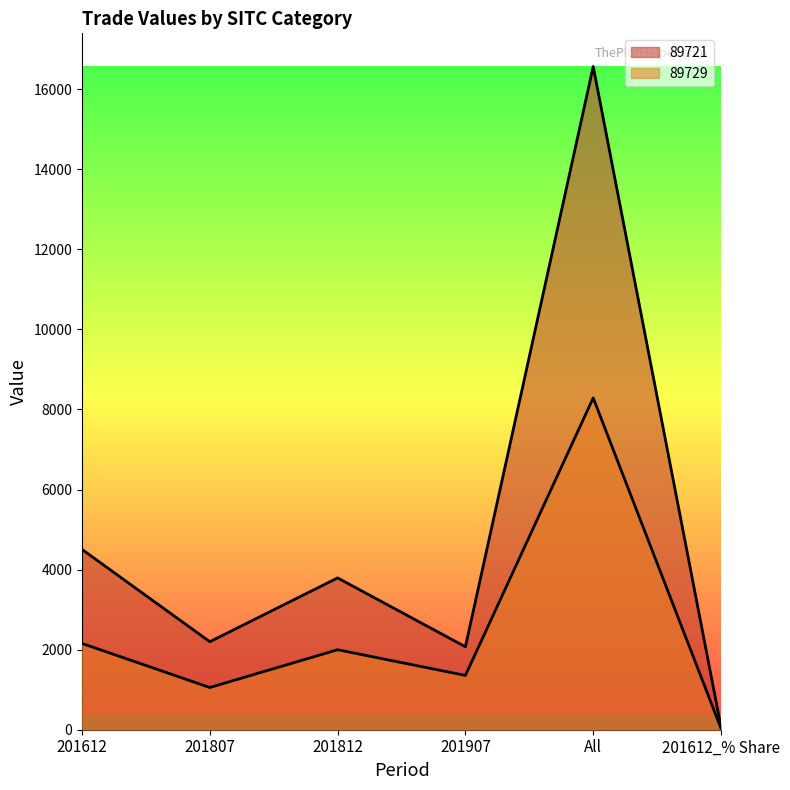

Where is 89729 nearest to the value 4160?

201612